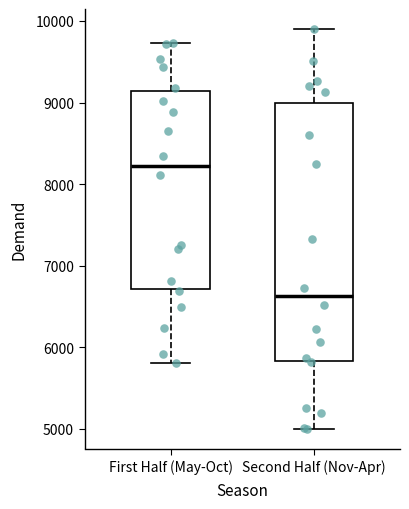

Reading left to right, transcribe this box plot: for each box, give where its median line is, the range the box spans, and where its two whiskers end, as read against the y-axis. The values are not printed on the chart, so give them approximately, as read against the axis.

First Half (May-Oct): median 8200, box 6700 to 9100, whiskers 5800 to 9700
Second Half (Nov-Apr): median 6600, box 5800 to 9000, whiskers 5000 to 9900